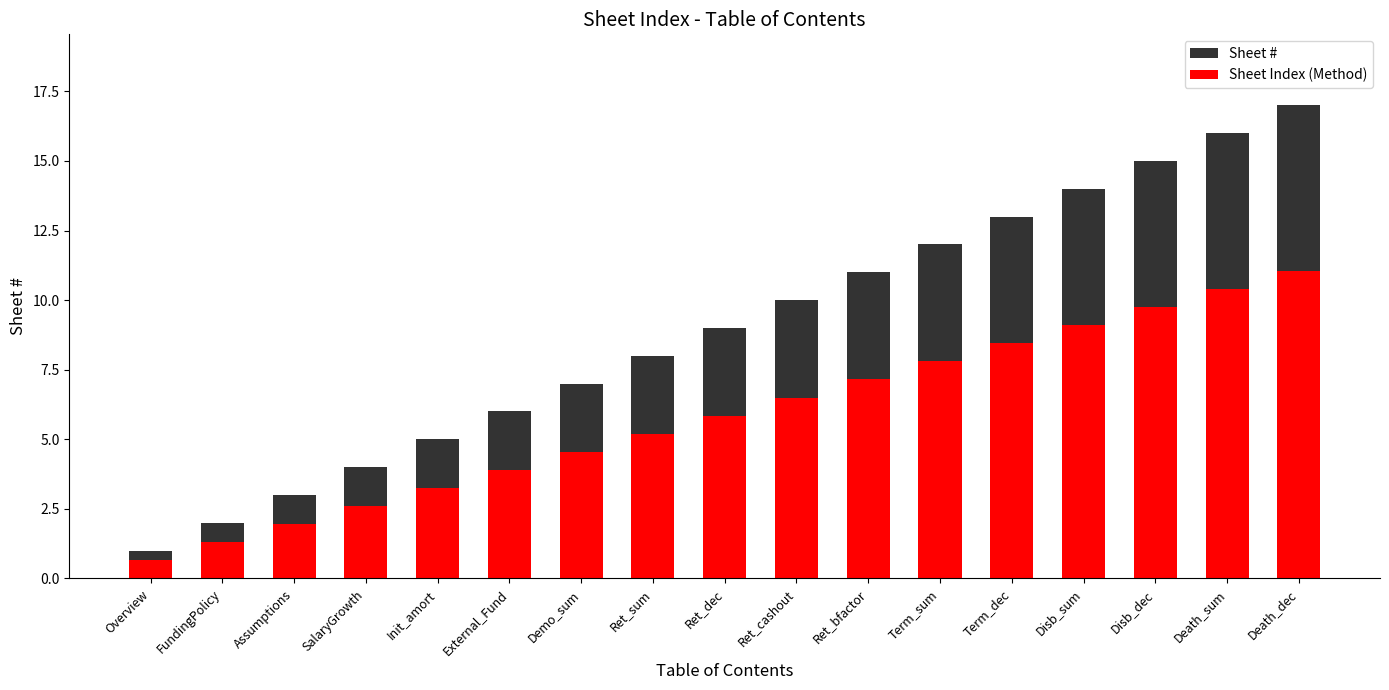

Which series has the largest range (max minus min)?

Sheet #